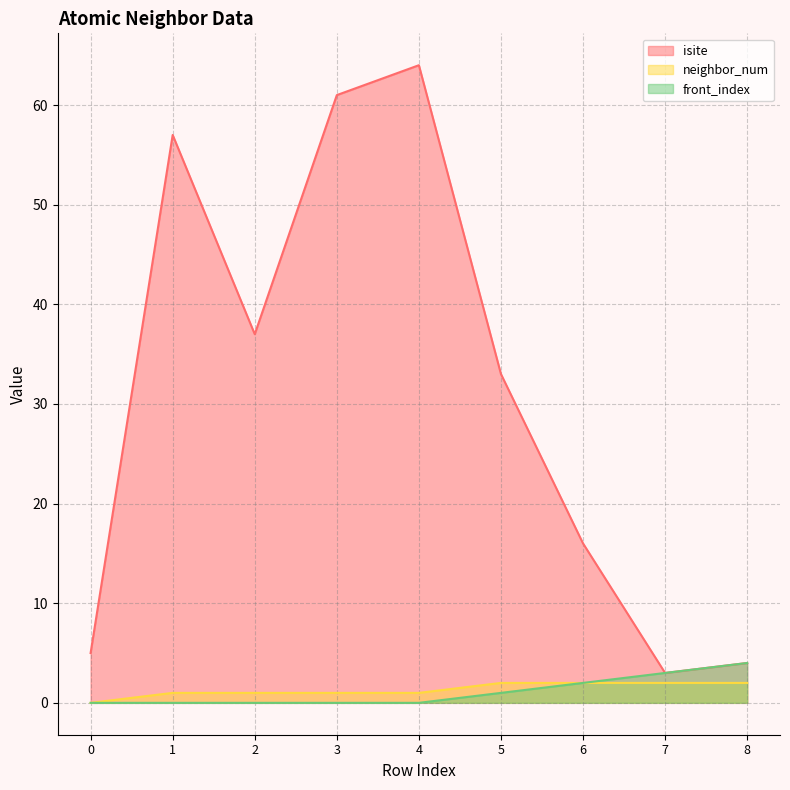

Does the chart display data point markers on the line(s)?

No